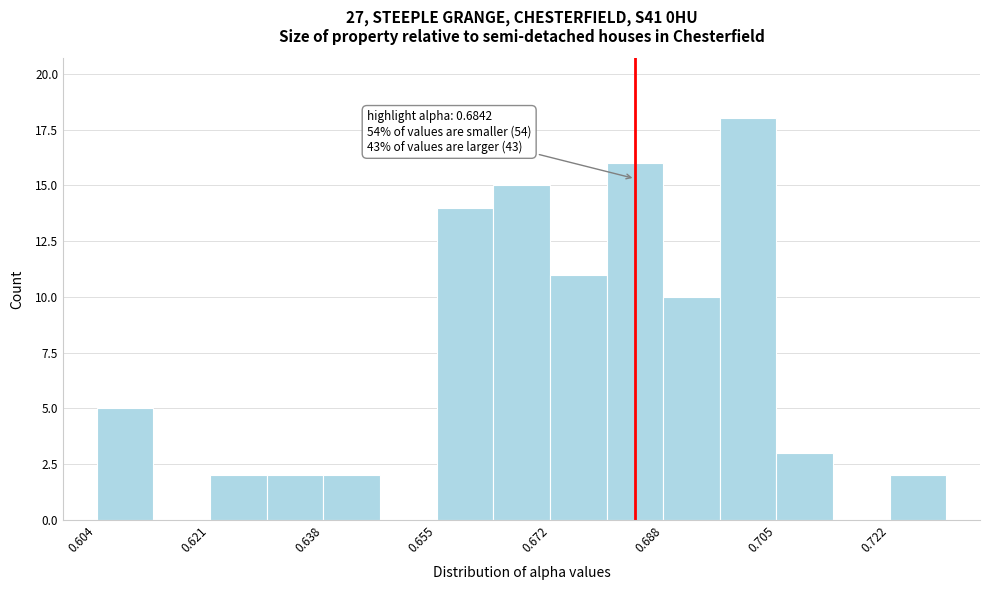

Which range on the x-axis has the tallest bar?

0.696 to 0.706